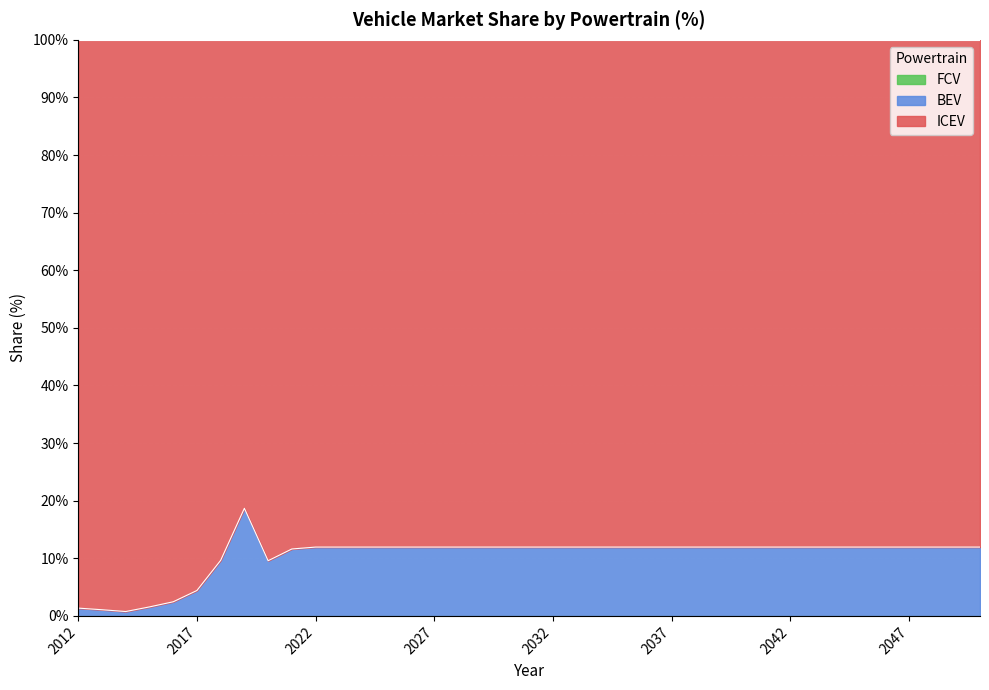

True or false: BEV and ICEV cross at least once.

False